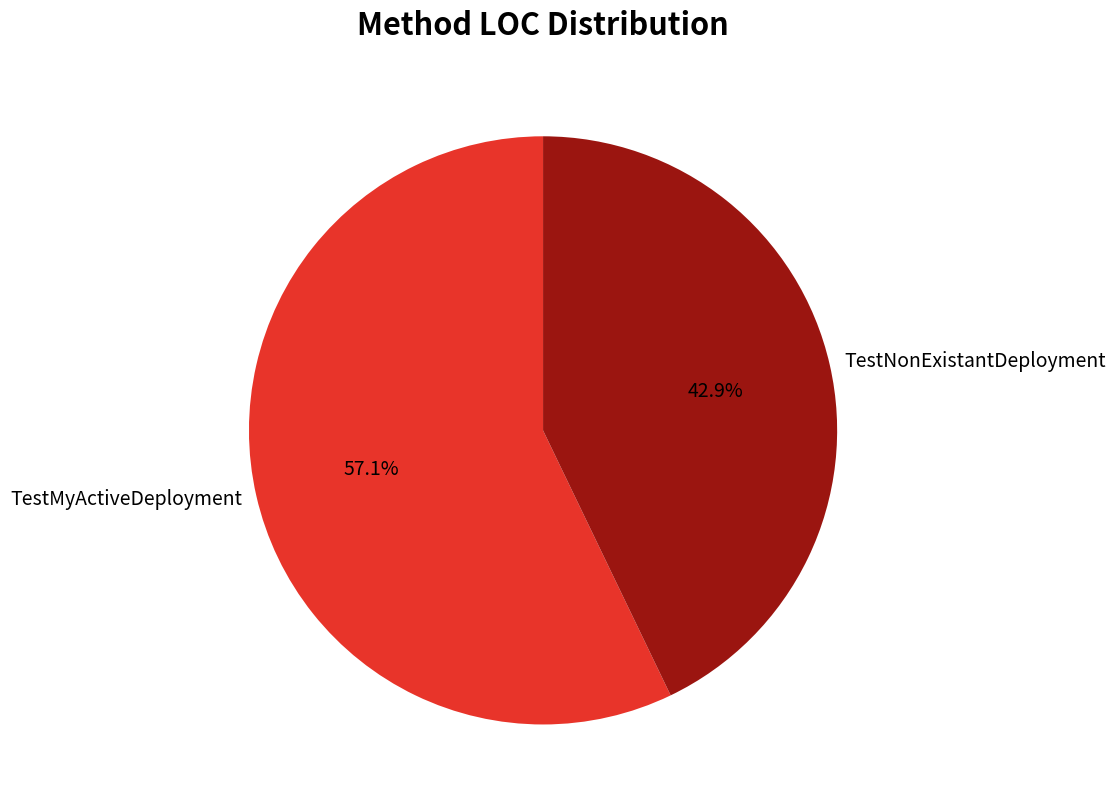

Between TestMyActiveDeployment and TestNonExistantDeployment, which is larger?

TestMyActiveDeployment